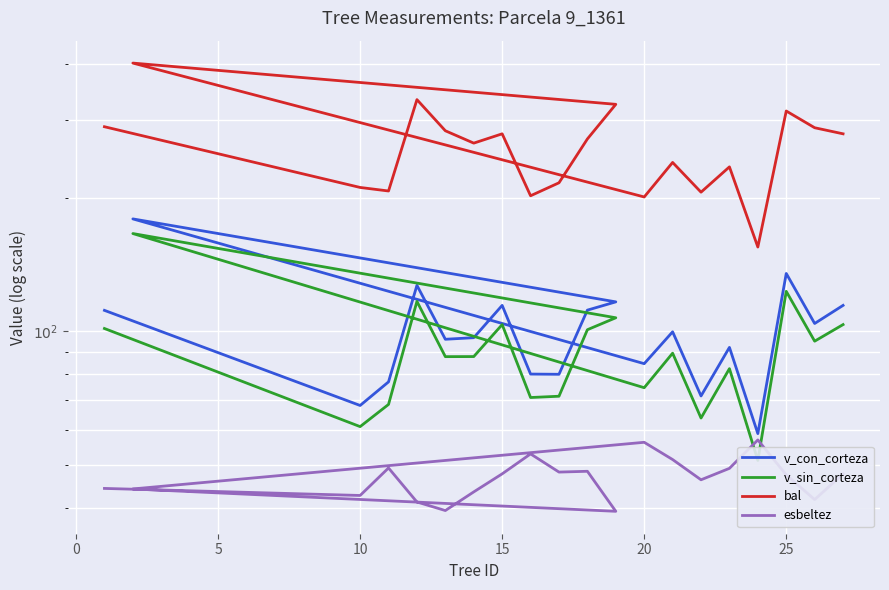

How many interior local peaks does the bal series have?

6